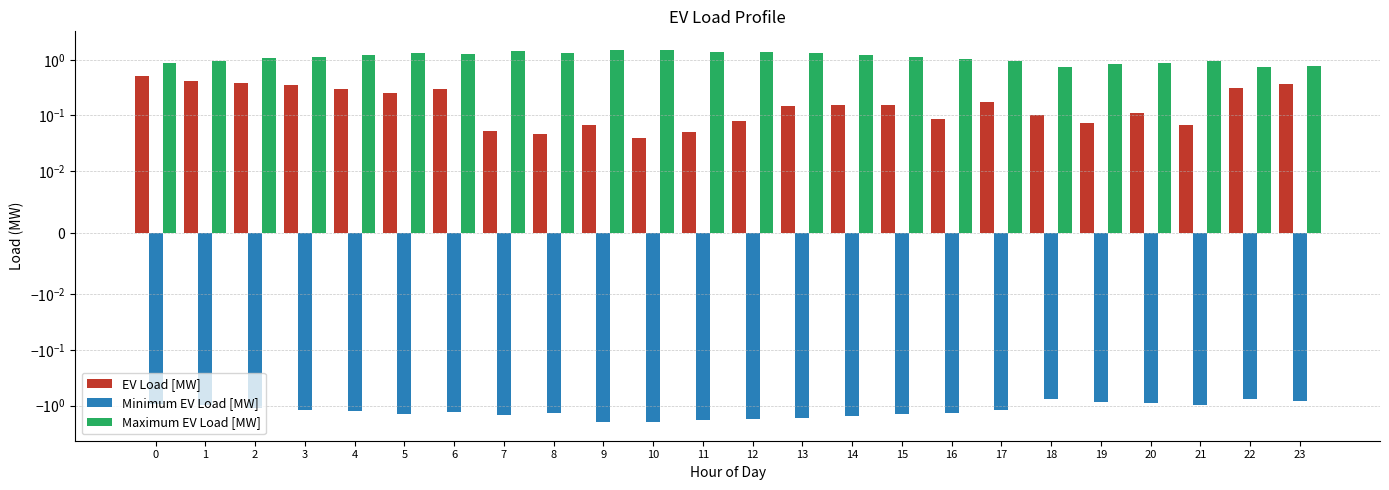

How many data points in Maximum EV Load [MW] are above 1?

15